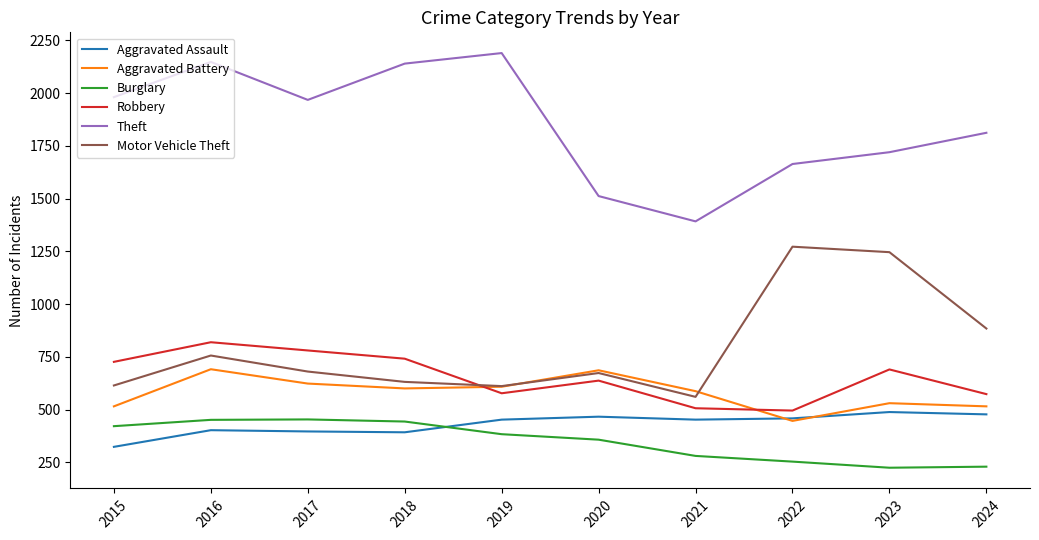

Which series has the largest range (max minus min)?

Theft